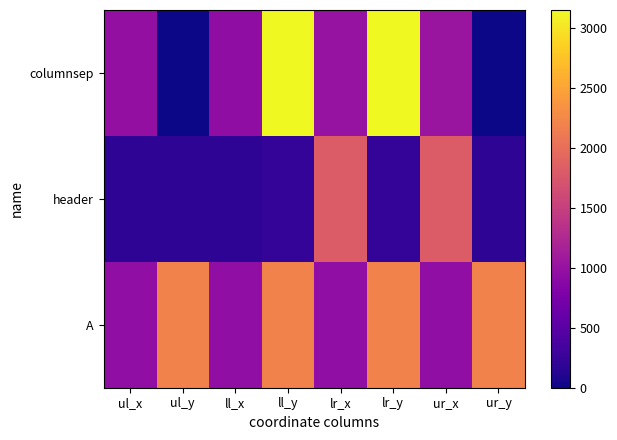

Which series has the largest total across all categories?

A